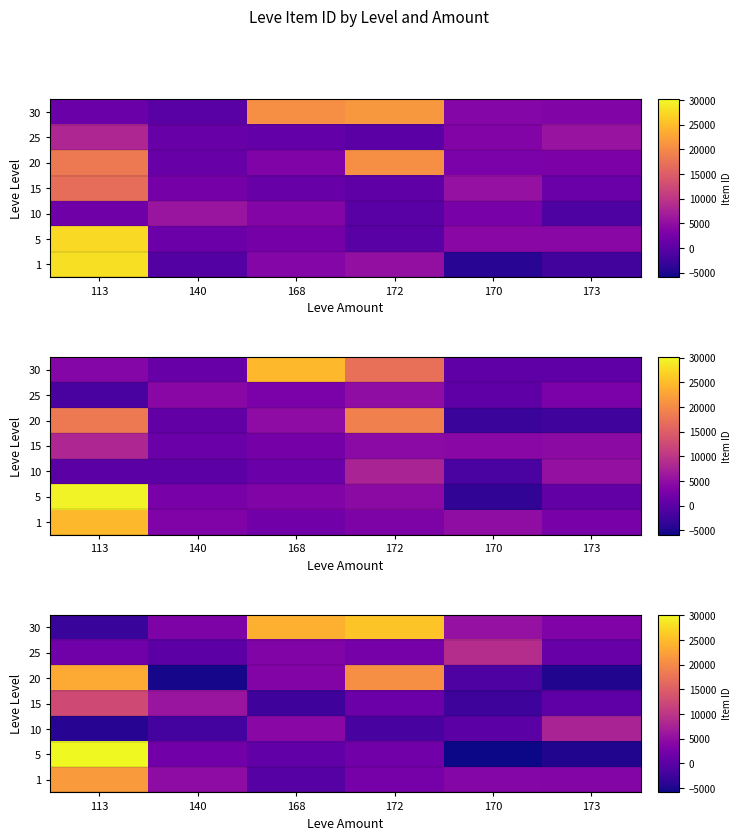

Where does the 1 series first go above 3847?

113